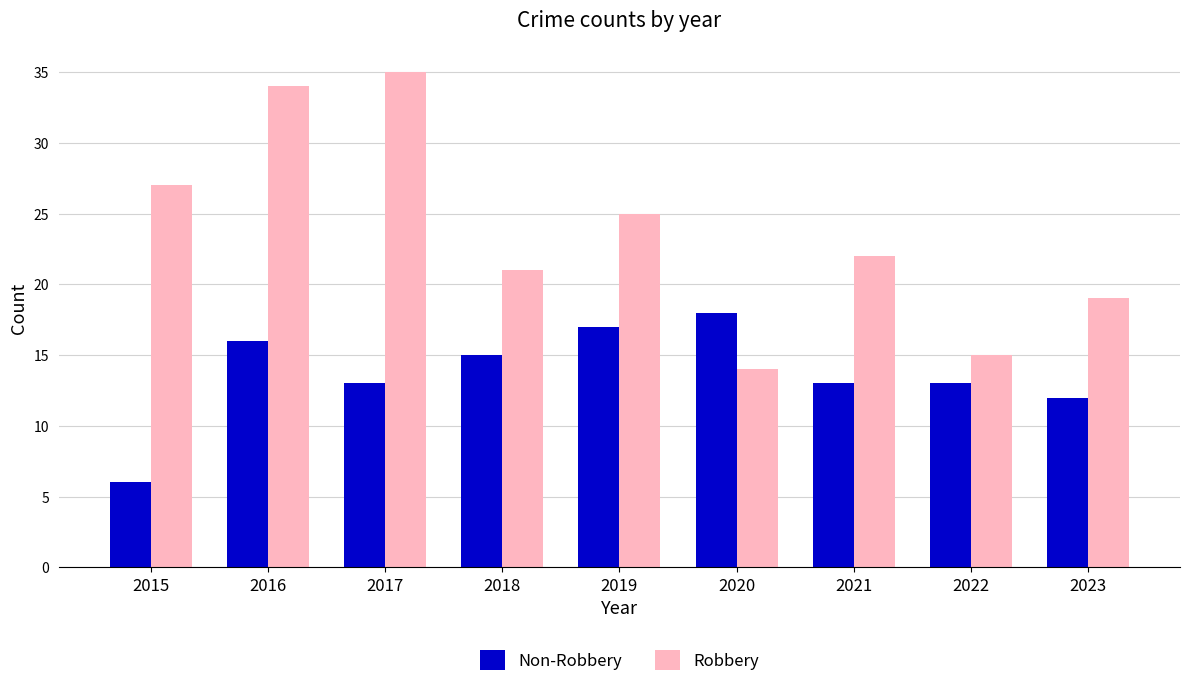

How many distinct data groups are displayed?

2